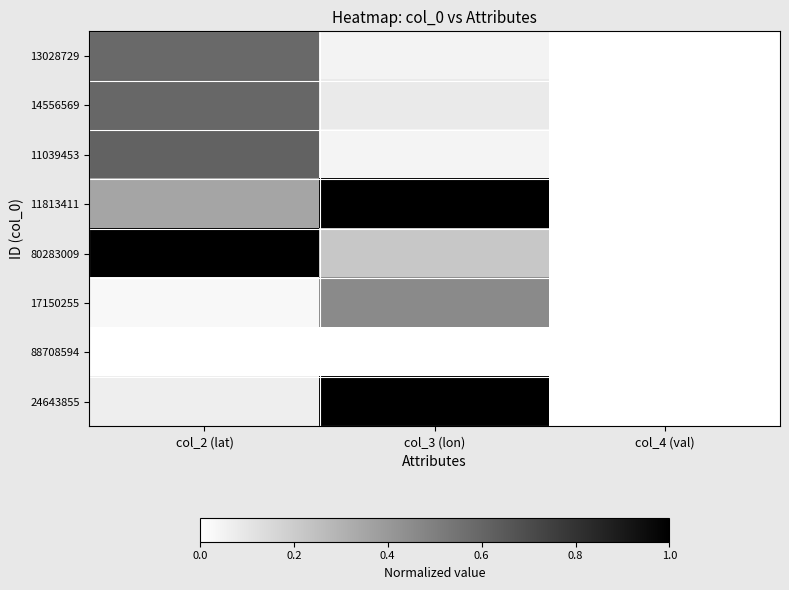

List the series in order of their peak value, highest first.

80283009, 24643855, 11813411, 11039453, 14556569, 13028729, 17150255, 88708594